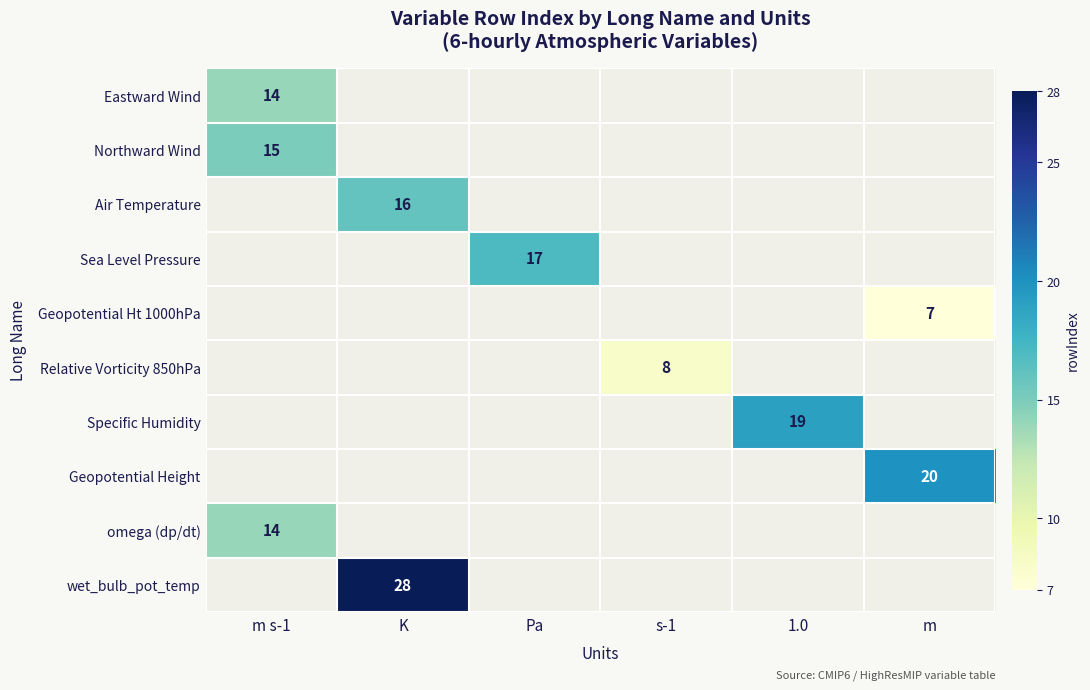

The omega (dp/dt) series shows 24 at m s-1. True or false?

False